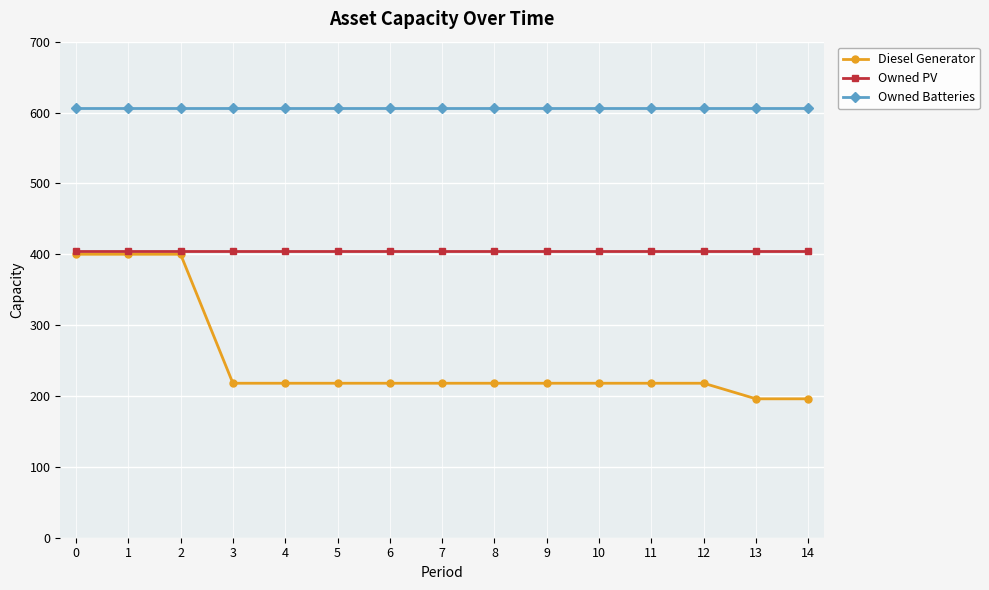

True or false: Diesel Generator has a value of 102 at 9.

False